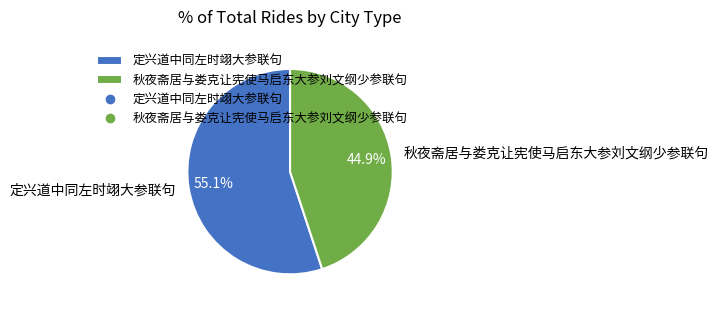

What is the ratio of the value at 定兴道中同左时翊大参联句 to the value at 秋夜斋居与娄克让宪使马启东大参刘文纲少参联句?

1.2